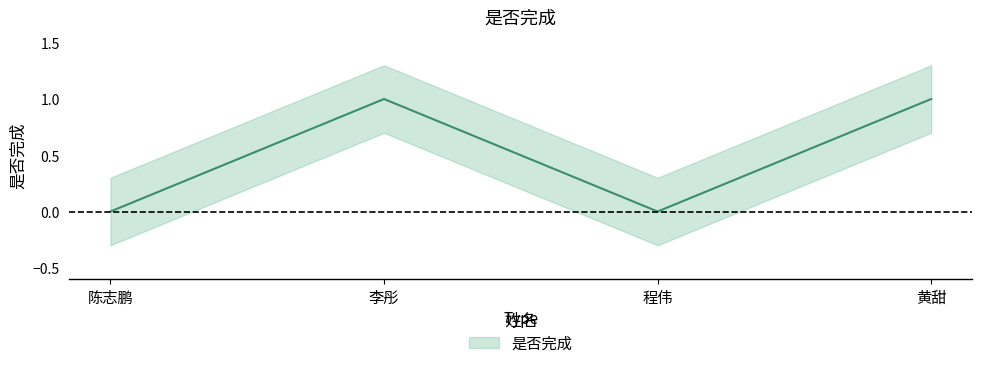

The chart shows a value of 0 at 程伟. True or false?

True